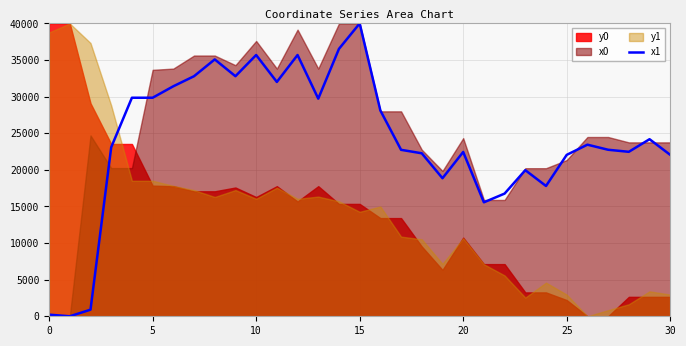

How many lines are shown in the chart?

1